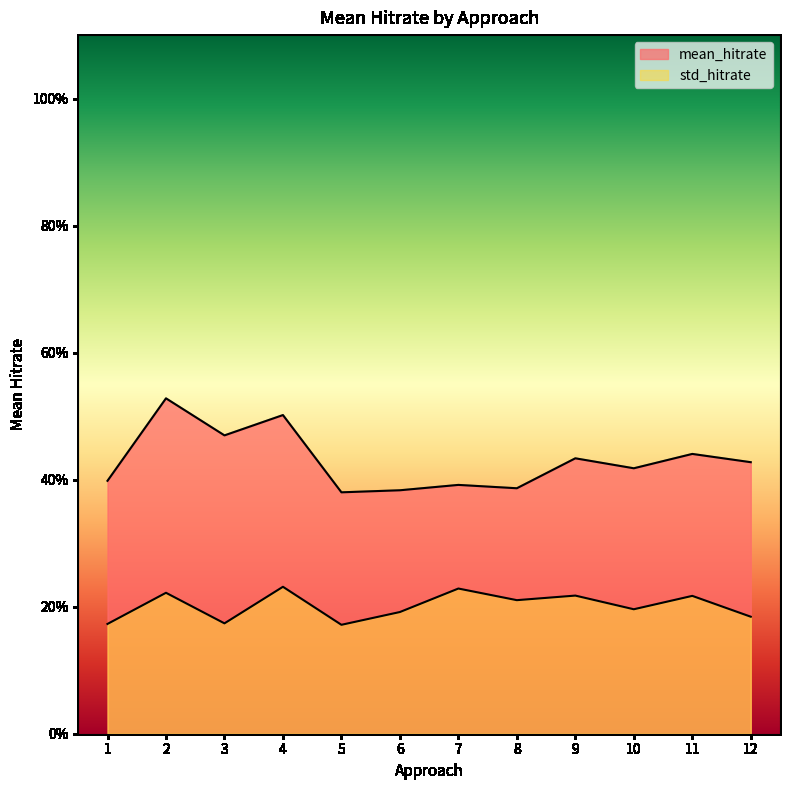

True or false: mean_hitrate has a value of 0.4 at 12.

True